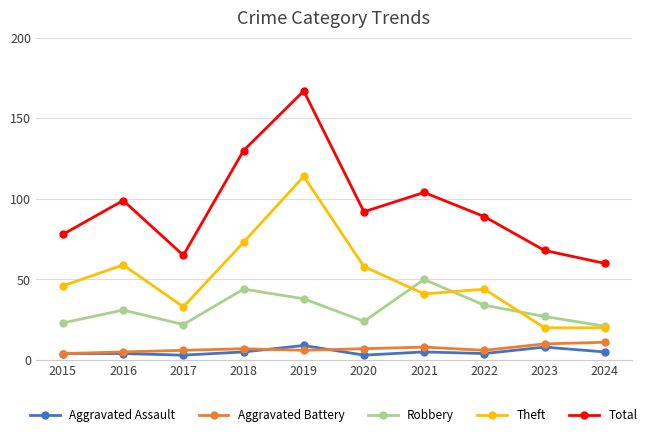

Between 2015 and 2019, which series saw the biggest shift?

Total